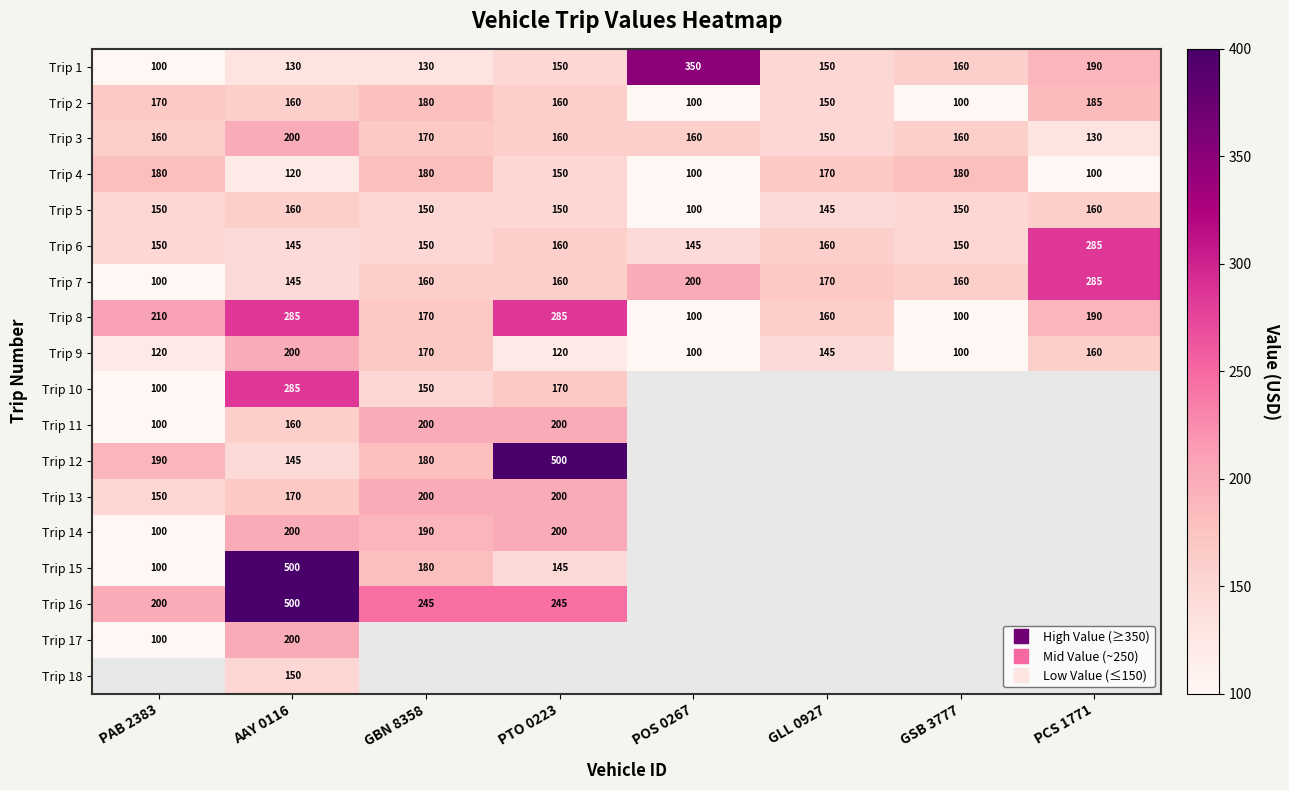

Which category has the highest value in the Trip 17 series?

AAY 0116